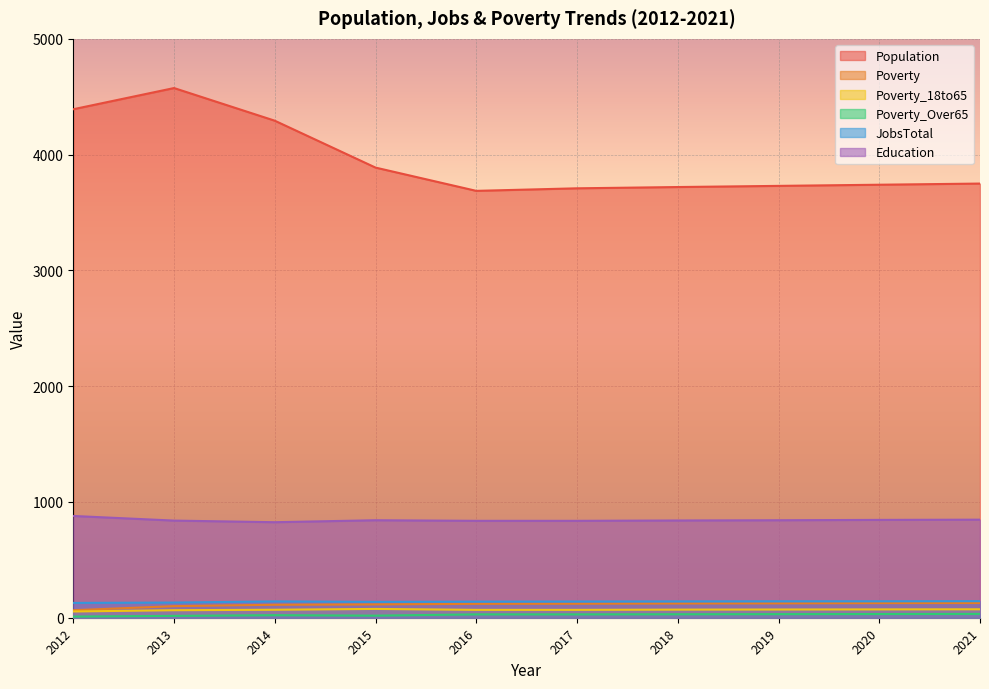

Which series has the largest total across all categories?

Population